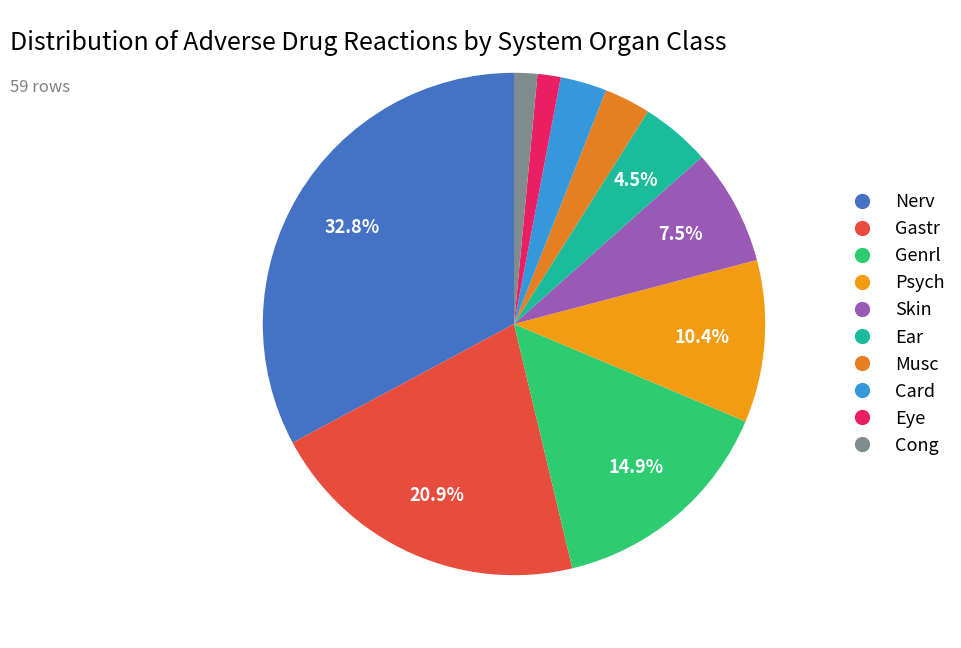

Rank the categories by value from highest to lowest.

Nerv, Gastr, Genrl, Psych, Skin, Ear, Musc, Card, Eye, Cong